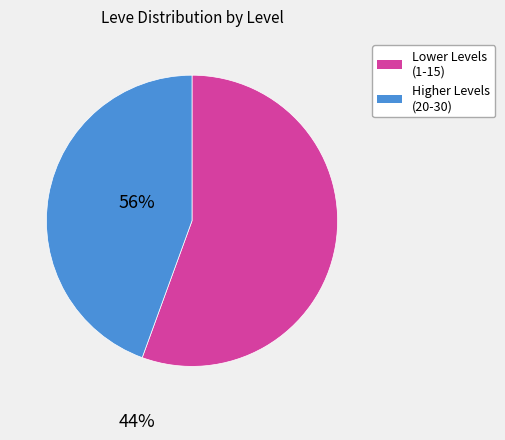

Is there any slice that represents more than half of the pie?

Yes